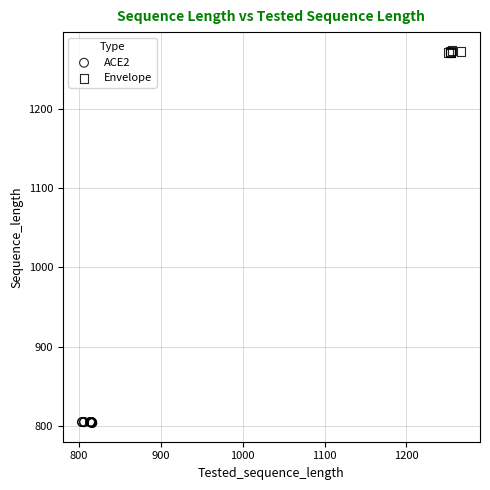

Which series contains the lowest Y value?

ACE2